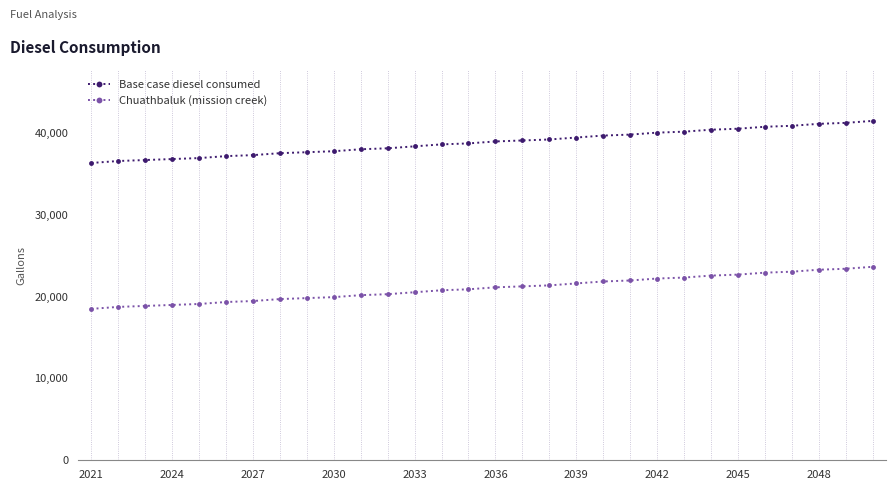

What is the sum of all Chuathbaluk (mission creek) values?

630437.4